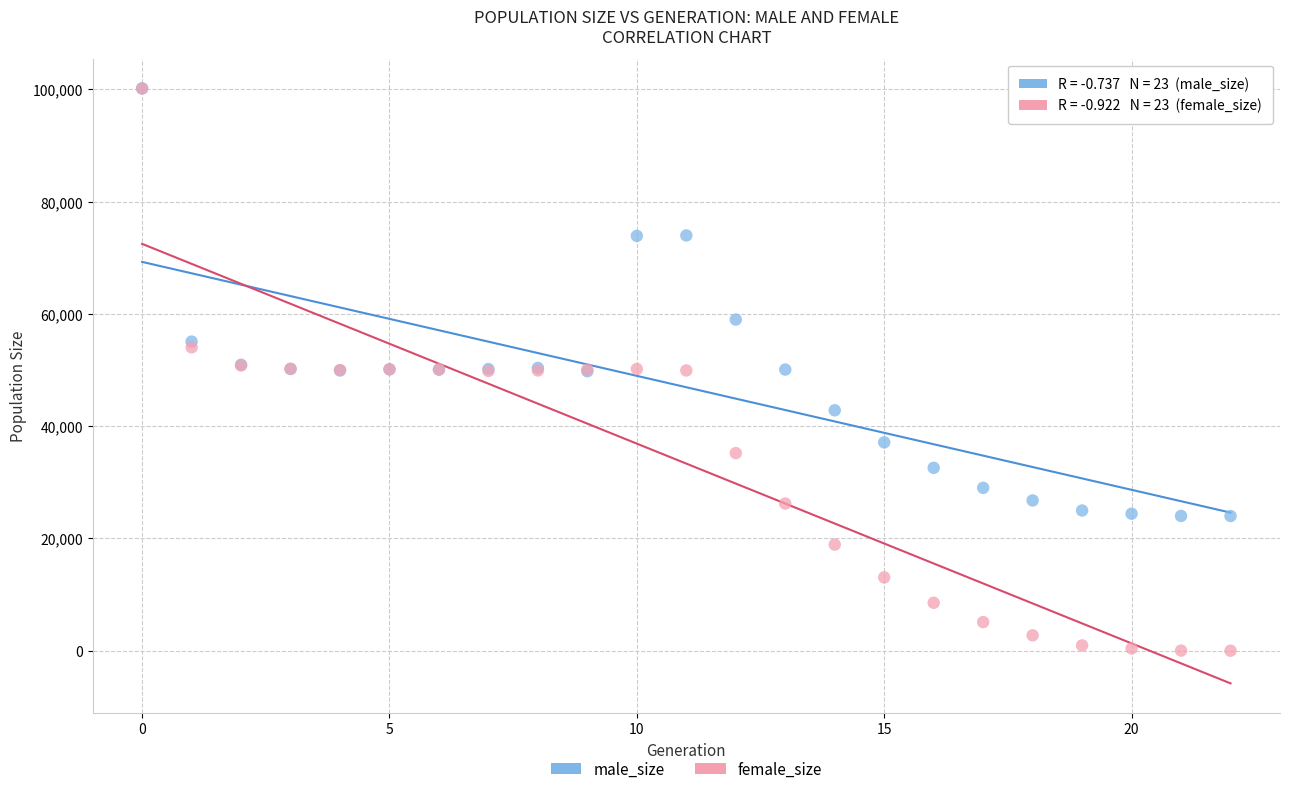

In the male_size series, what Y value is closest to 62096?

59002